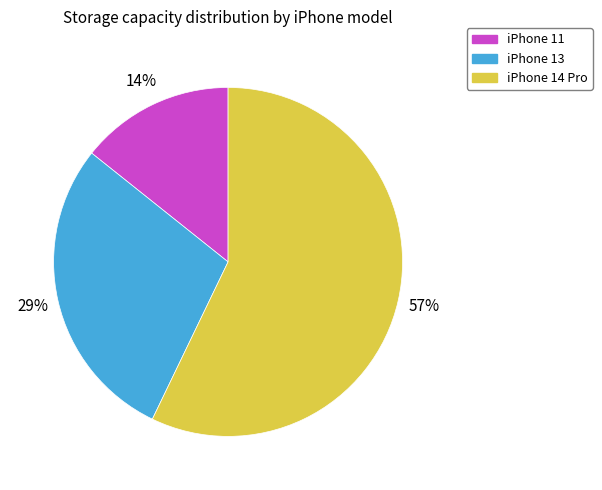

To the nearest percent, what is the difference between the largest and smallest slice percentages?

43%